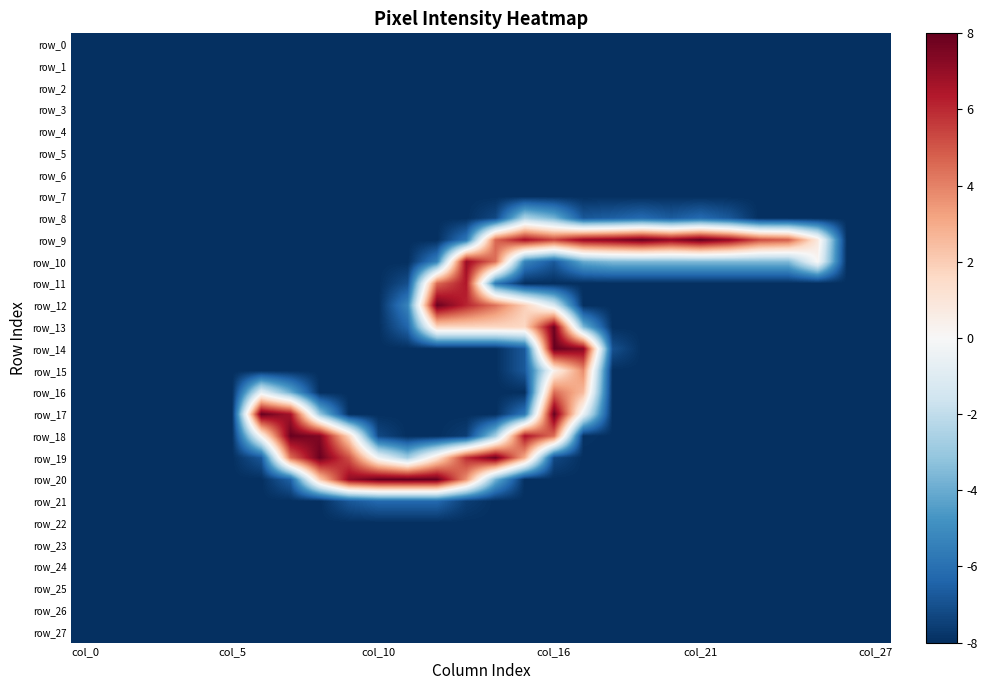

Which series has the largest total across all categories?

row_9